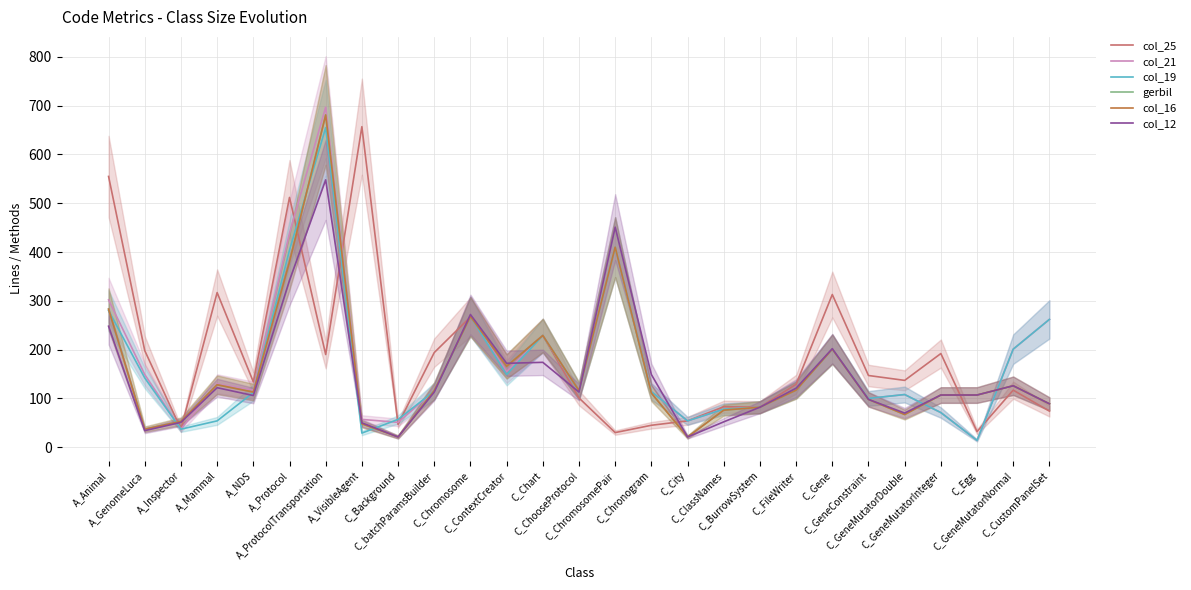

What is the difference between the highest and lowest values at C_Background?

36